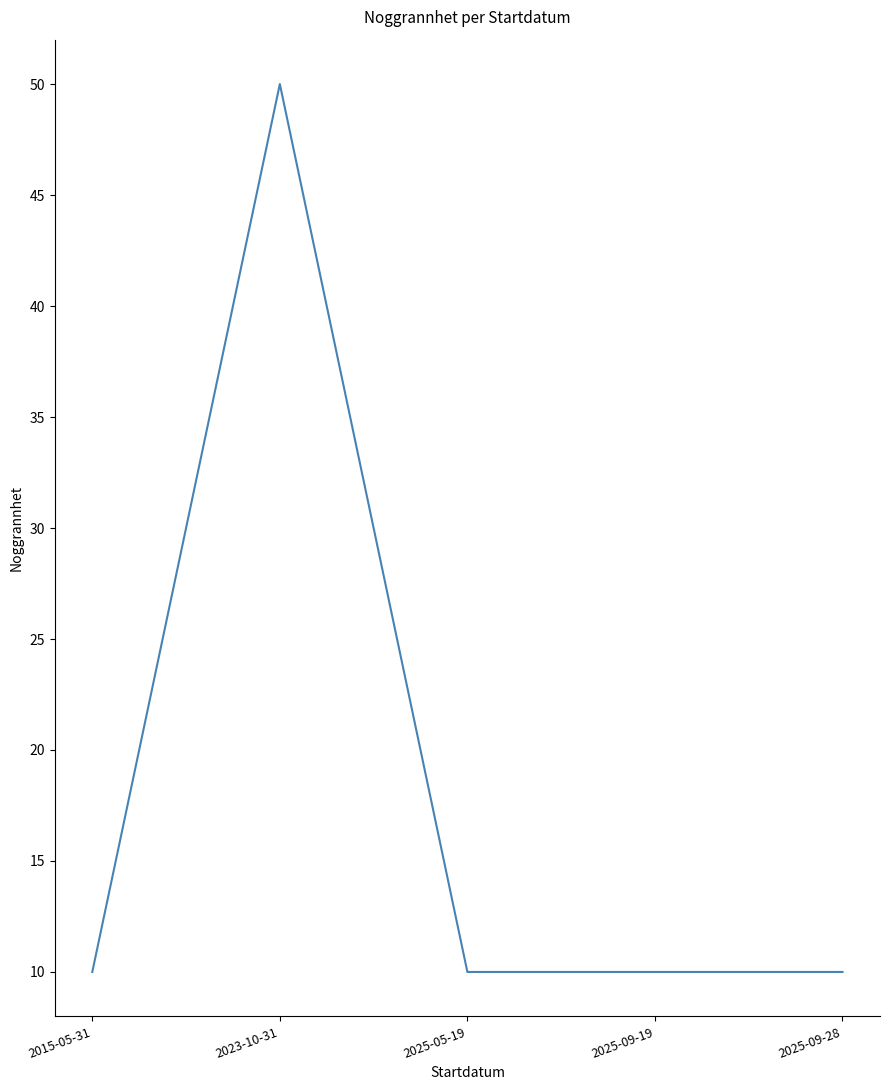

What is the difference between the values at 2023-10-31 and 2025-09-28?

40